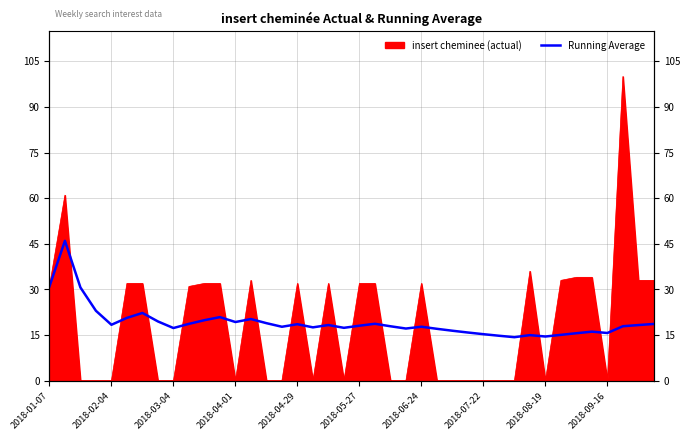

Read the value at 29.

14.8